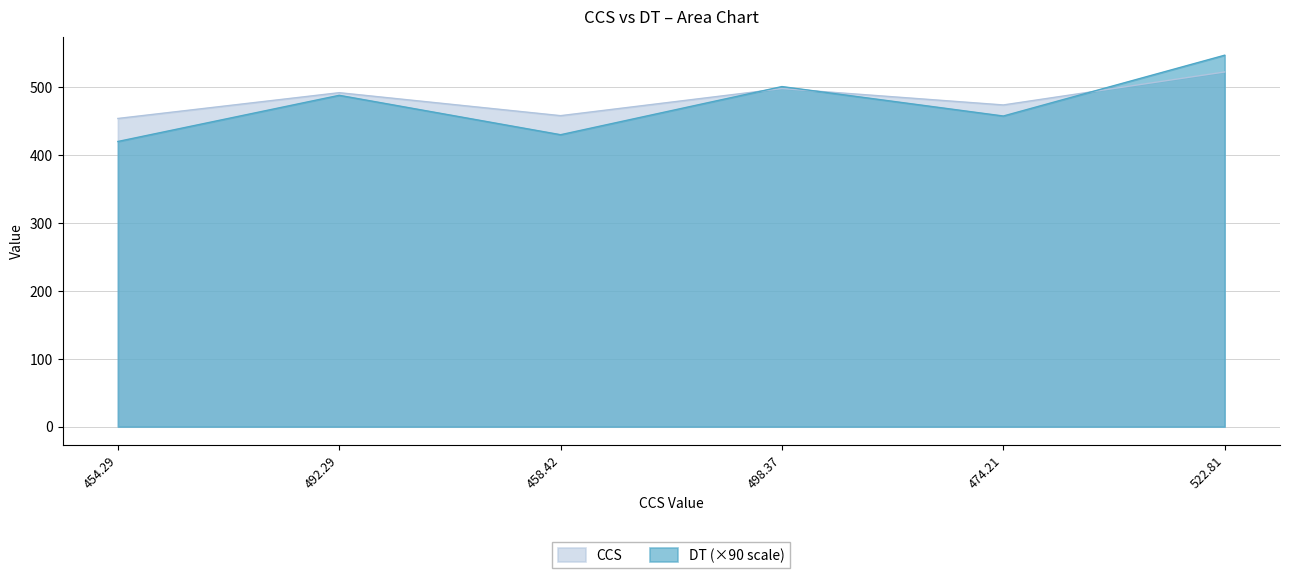

Read the DT value at 474.21.

457.9